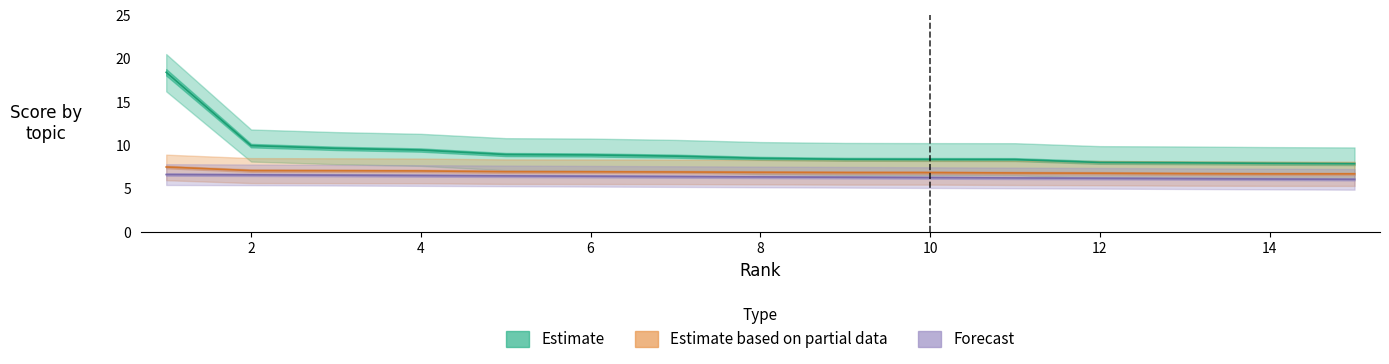

What is the greatest value displayed?

18.4